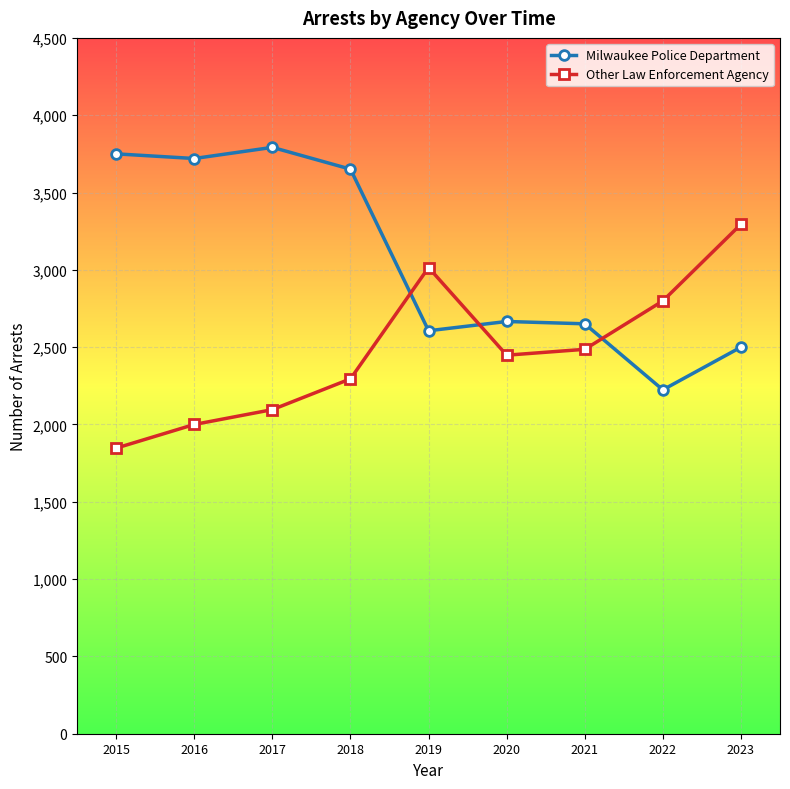

Is it true that Other Law Enforcement Agency equals 5619 at 2023?

False